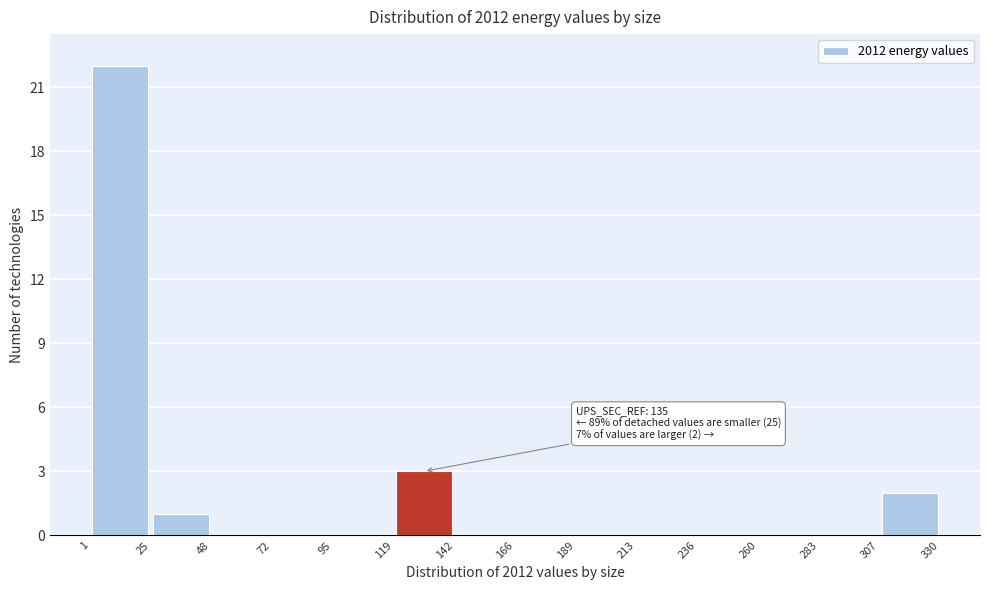

Over which range of the x-axis is the bar tallest?

1 to 25